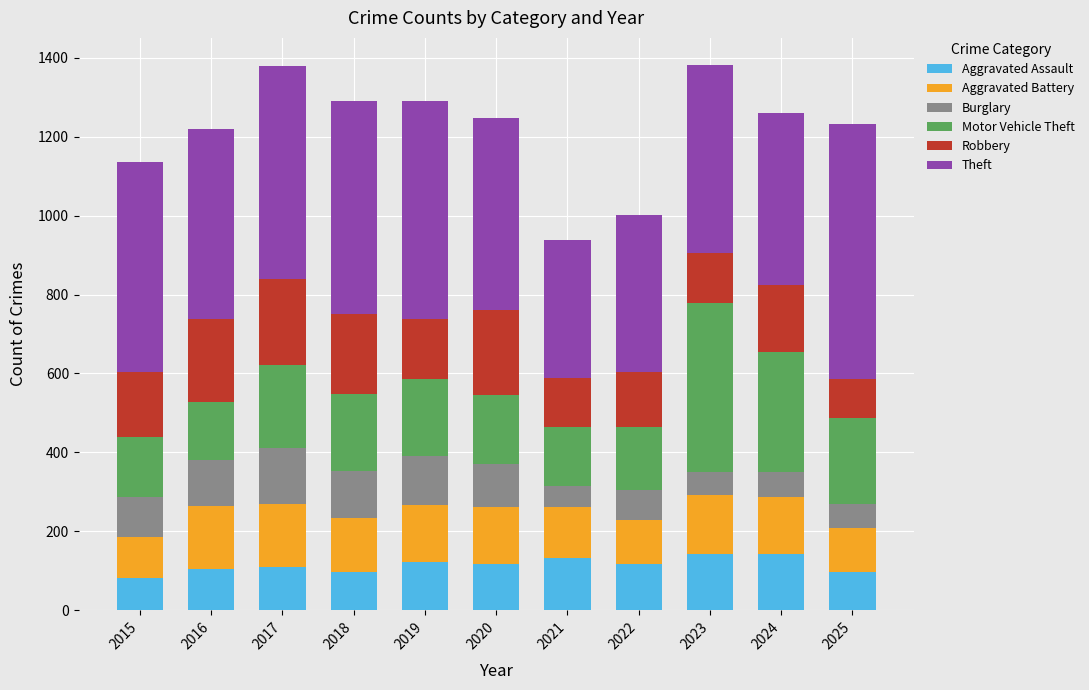

What is the difference between the maximum and minimum values in the Aggravated Assault series?

62